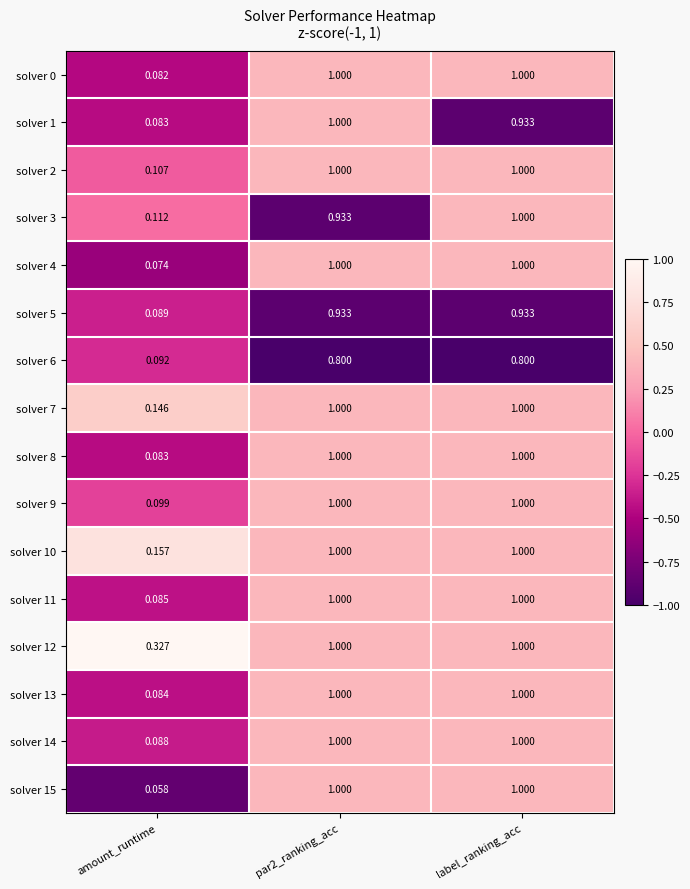

At which category does the chart reach its minimum across all series?

amount_runtime